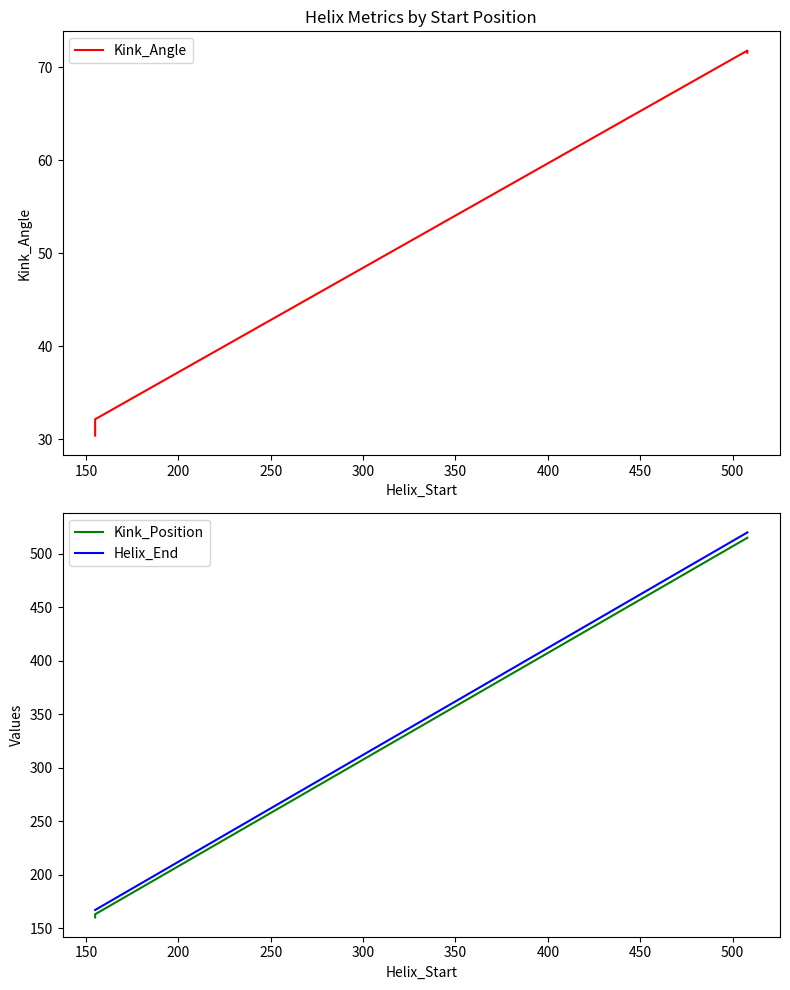

Which has a higher value, 150 or 200?

200